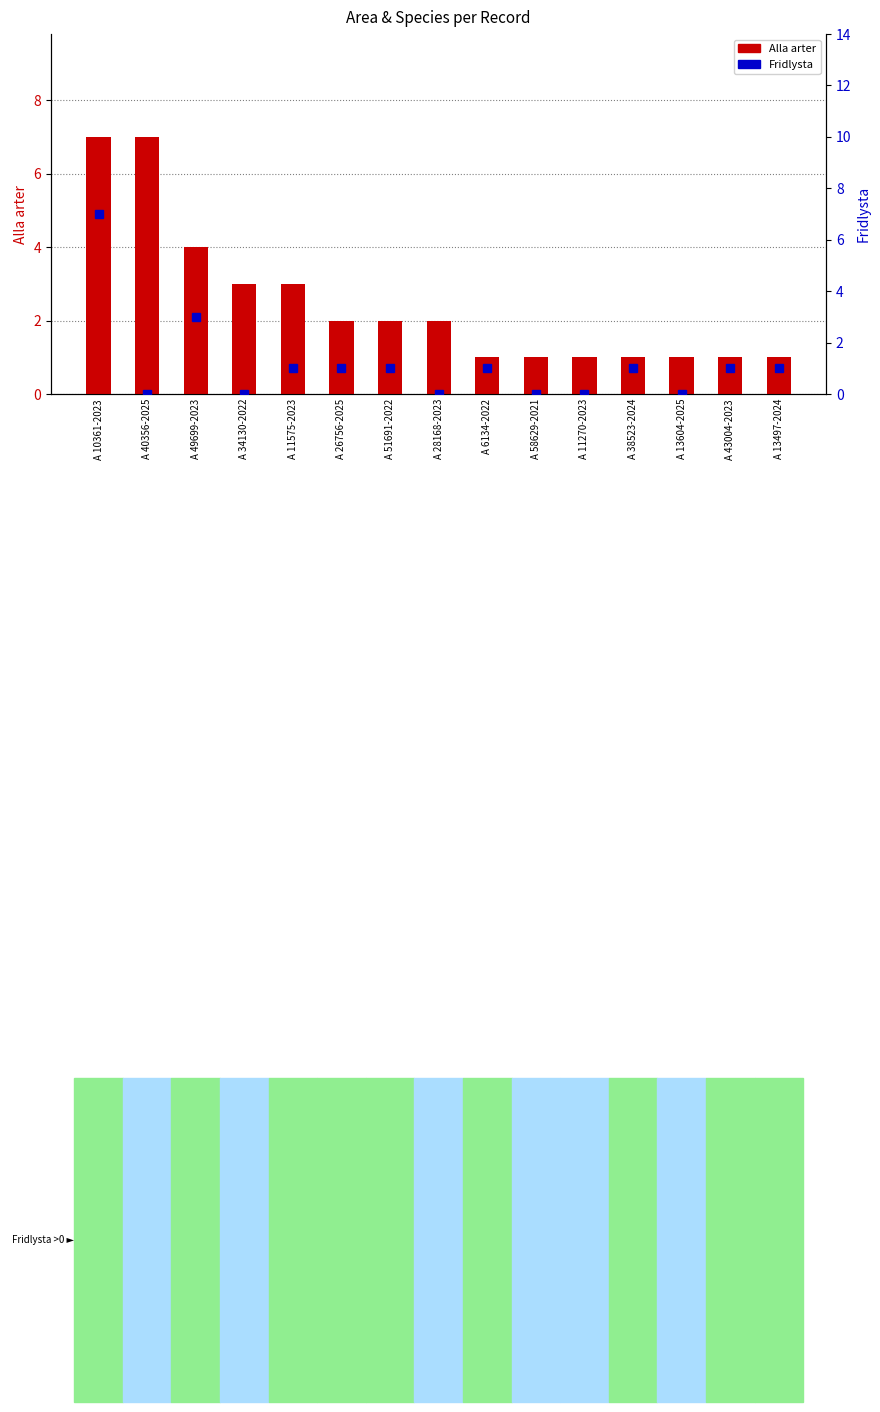

Which series has the largest total across all categories?

Alla arter